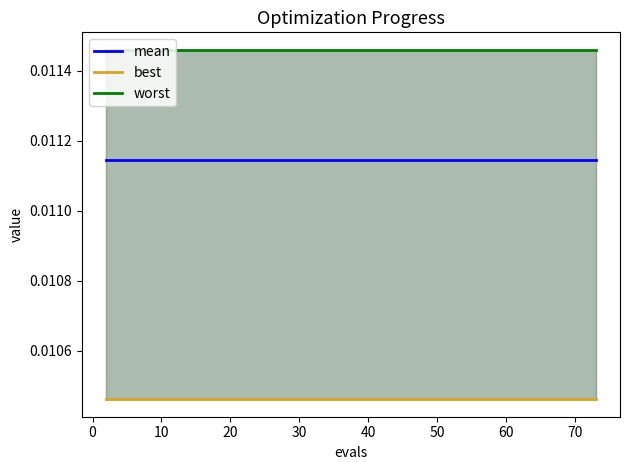

How many lines are shown in the chart?

3